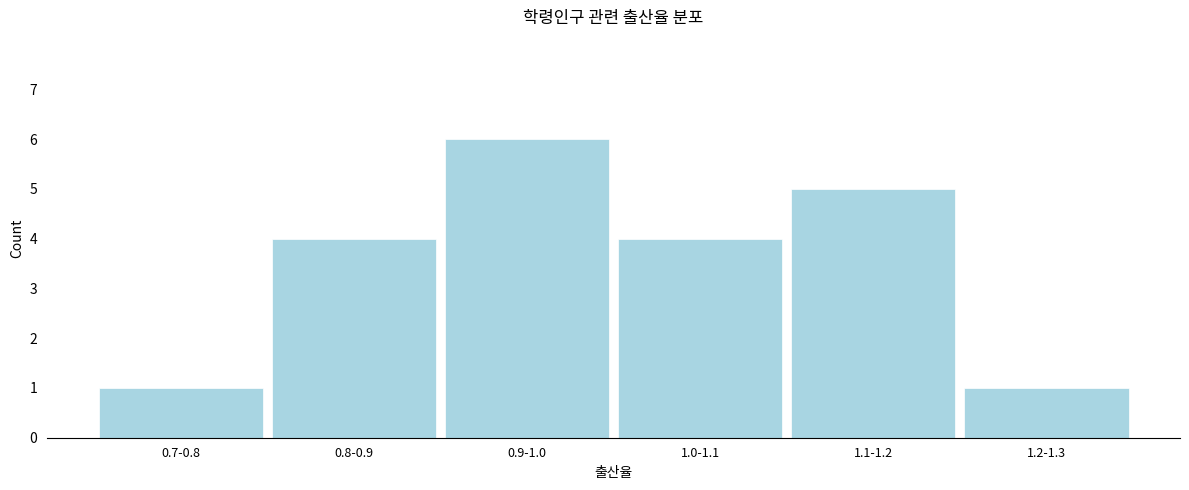

Reading right to left, what are all the values shown in this chart?

1	5	4	6	4	1